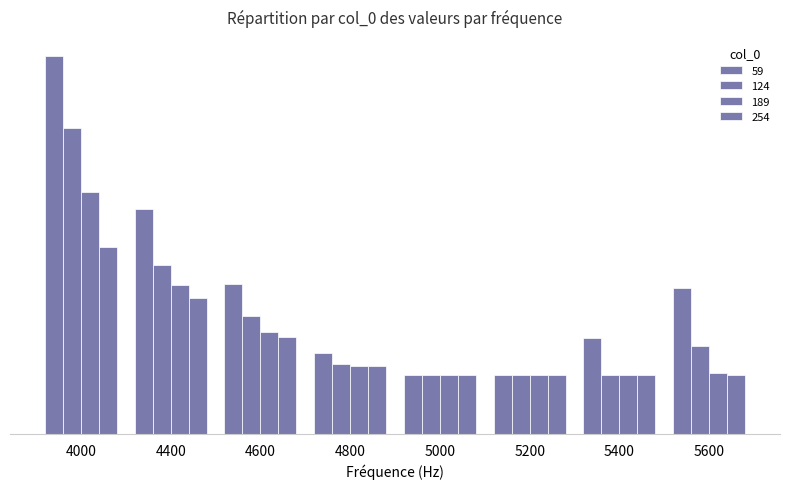

At 5600, list the series in order from largest to smallest.

59, 124, 189, 254